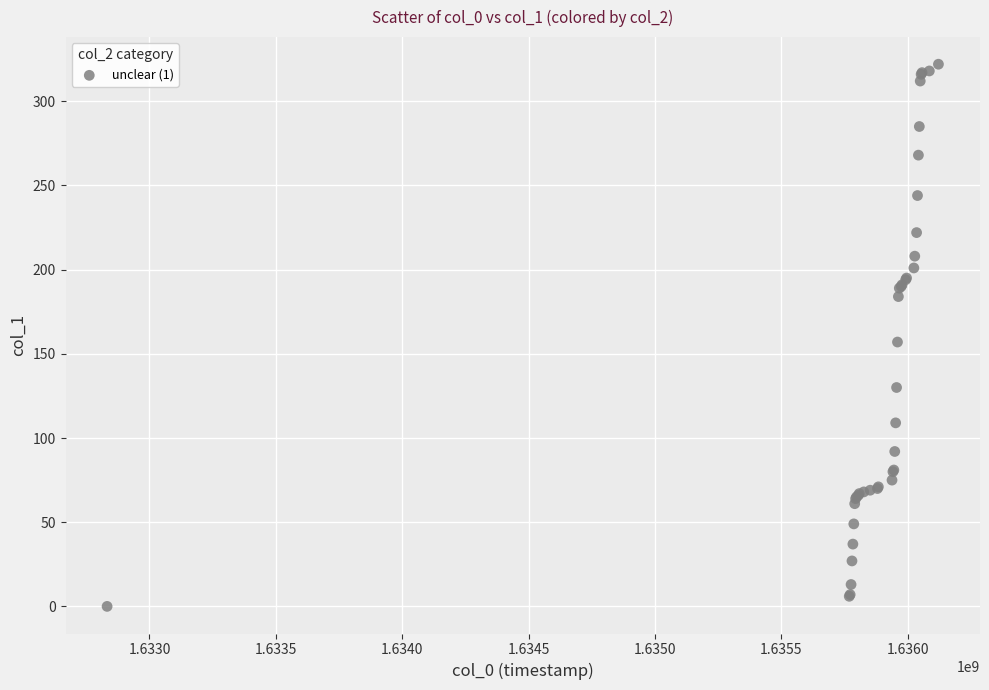

What Y value in the scatter plot is closest to 161?

157